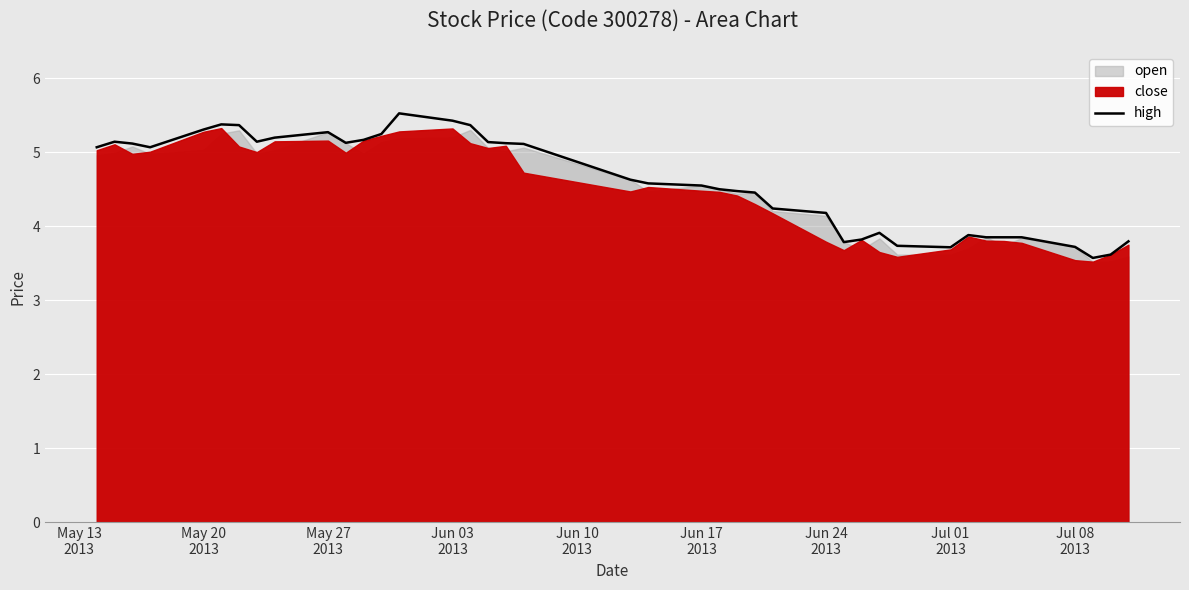

How many data points does each series have?

40